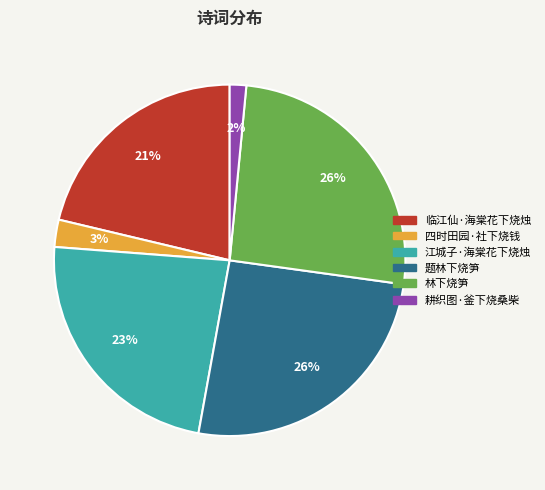

Is there a majority slice in this chart?

No